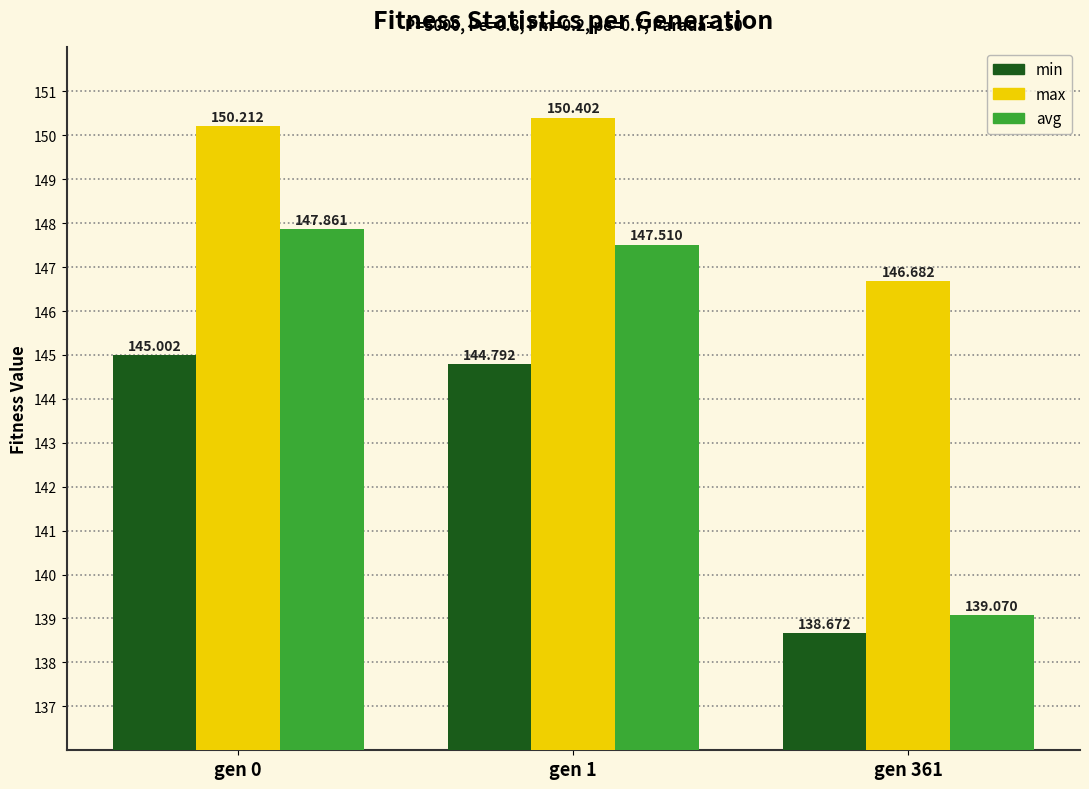

At which category is the sum across all series the highest?

gen 0